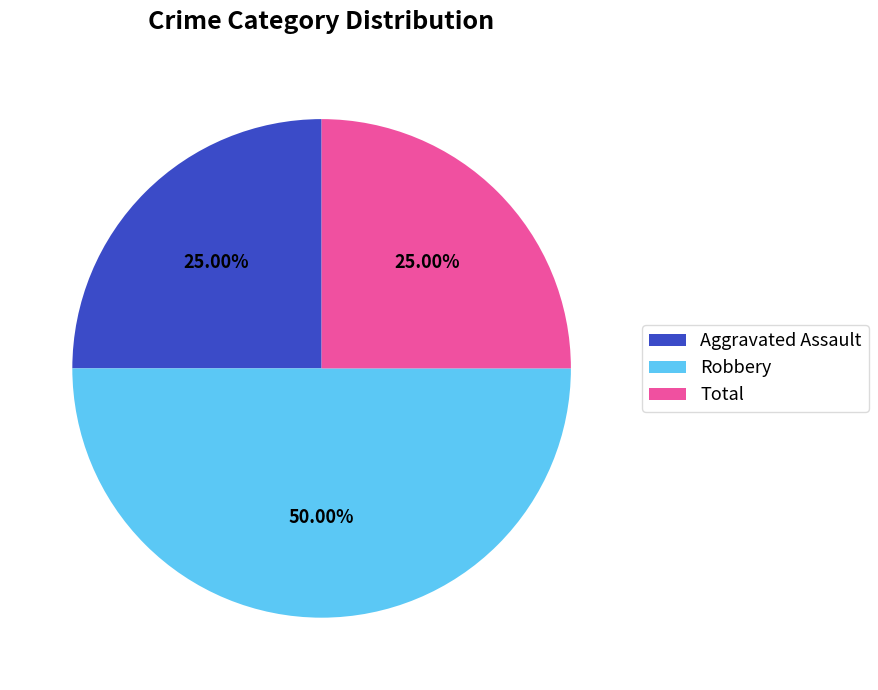

Count the number of slices in the pie.

3